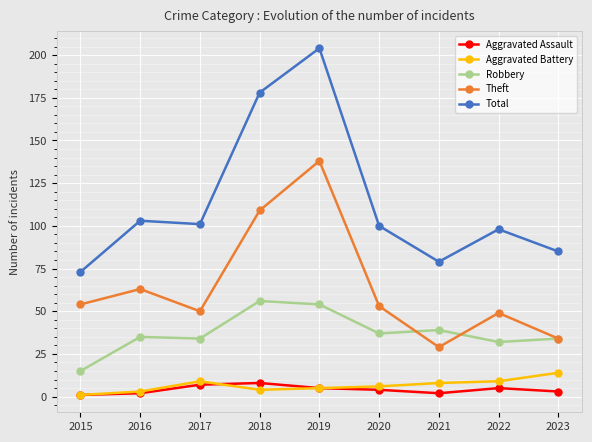

Is the value of Aggravated Assault at 2022 greater than the value of Robbery at 2017?

No